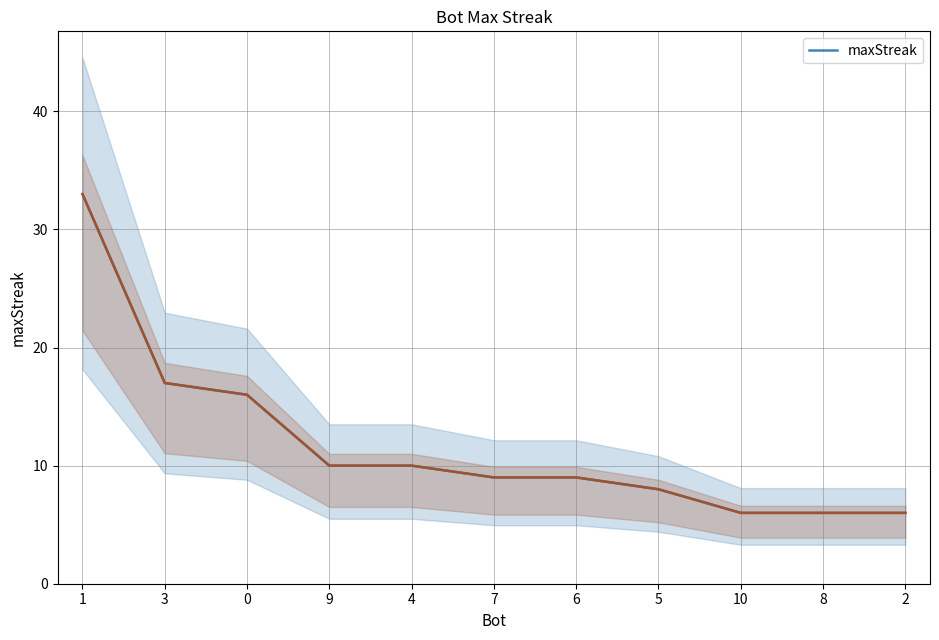

True or false: the data has more than 0 interior local peaks.

False